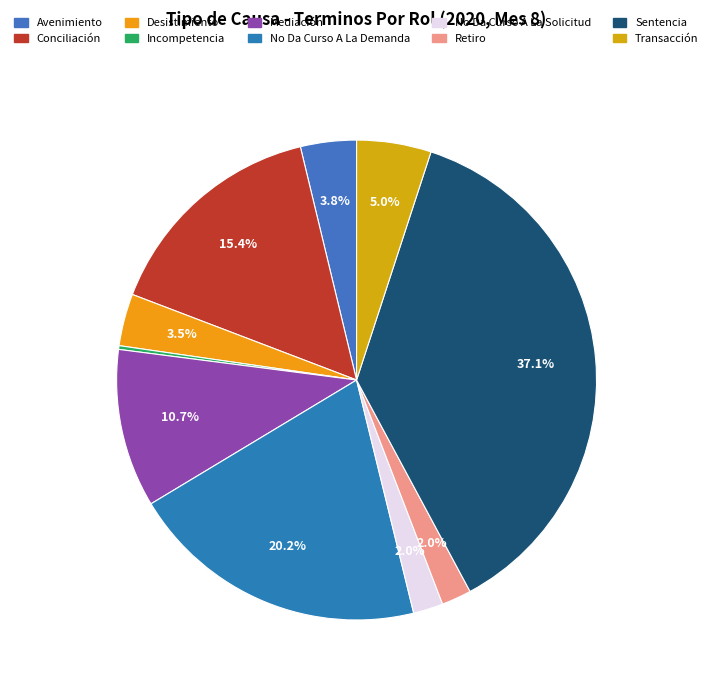

Is it true that Sentencia is 24% of the pie?

False